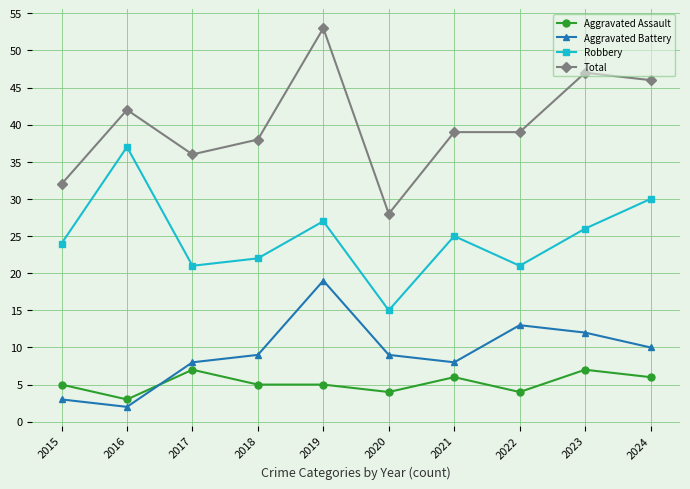

In Aggravated Battery, how many points are higher than both neighbors (excluding endpoints)?

2